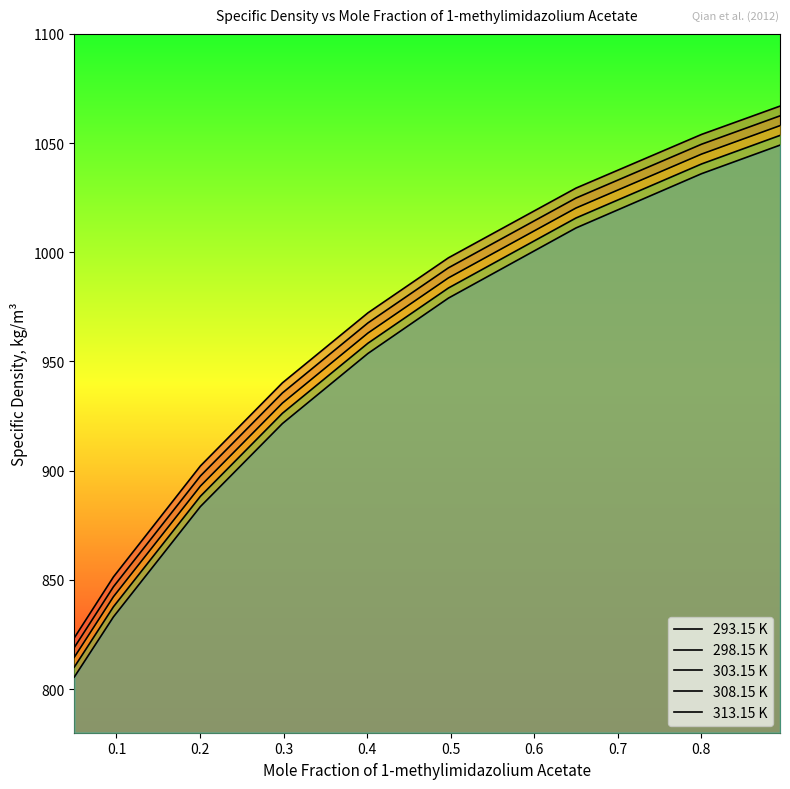

True or false: 298.15 K has more than 1 points higher than both neighbors.

False